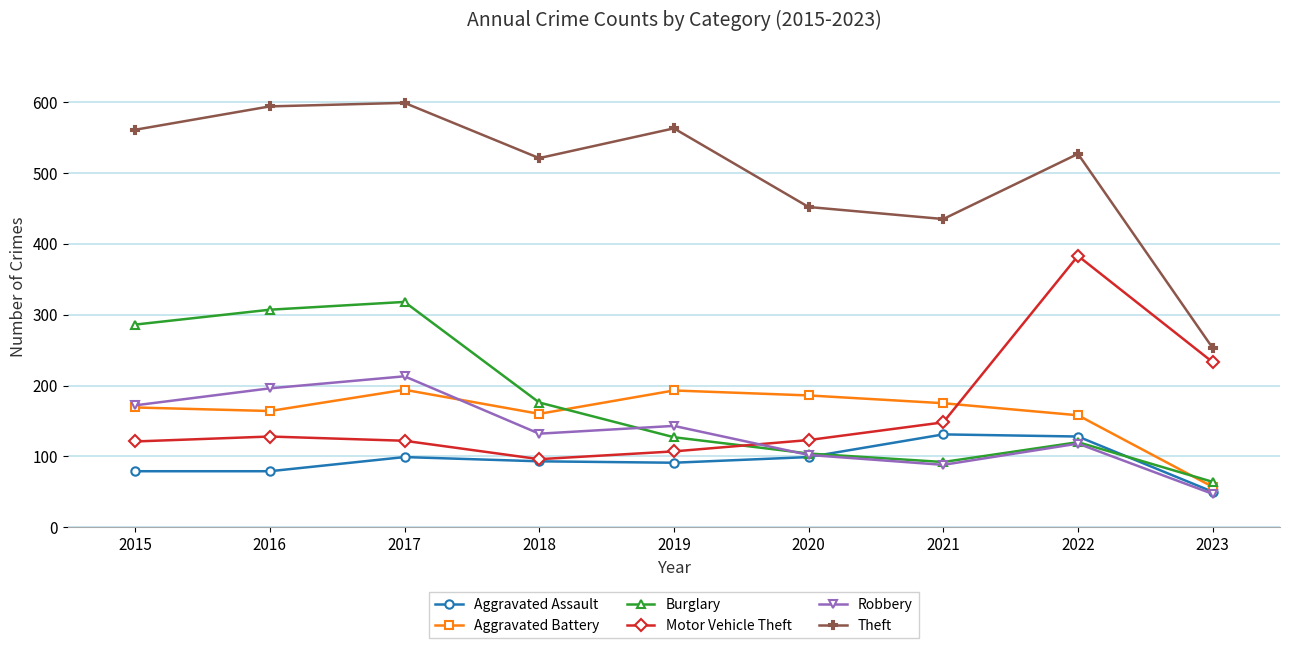

What is the total value across all series at 2015?

1388